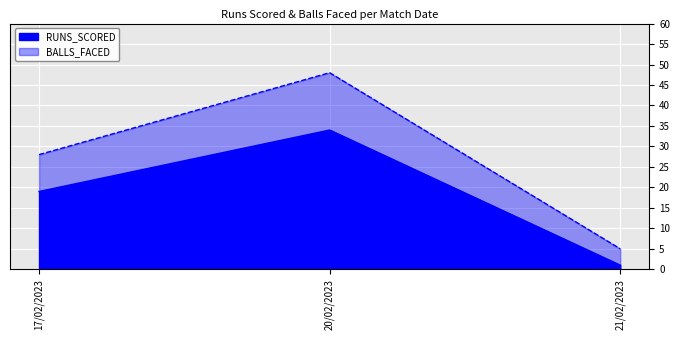

What are all the series names shown in the legend?

RUNS_SCORED, BALLS_FACED